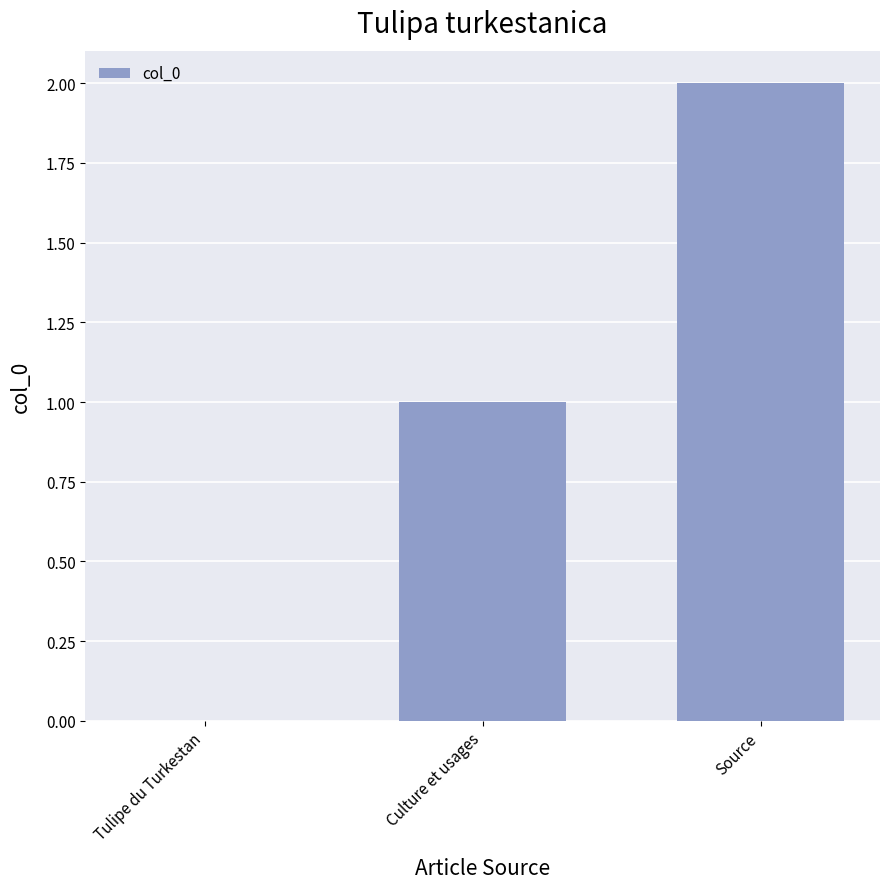

The value at Source is 3. True or false?

False